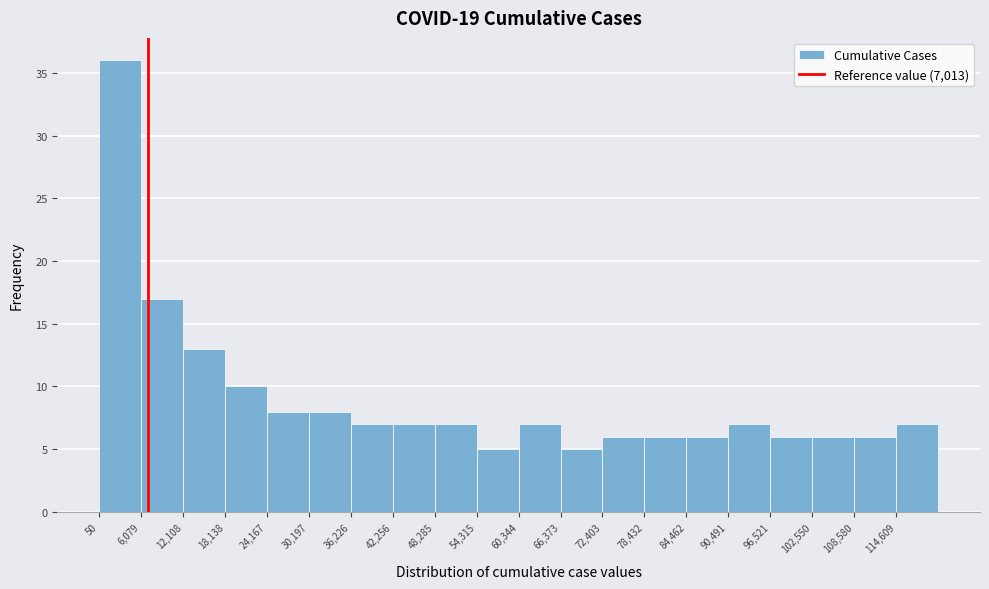

What is the height of the bar covering 78000 to 84000 on the x-axis? Neither the bar edges nor the heights are printed on the chart, so give them approximately, as read against the axes.

6